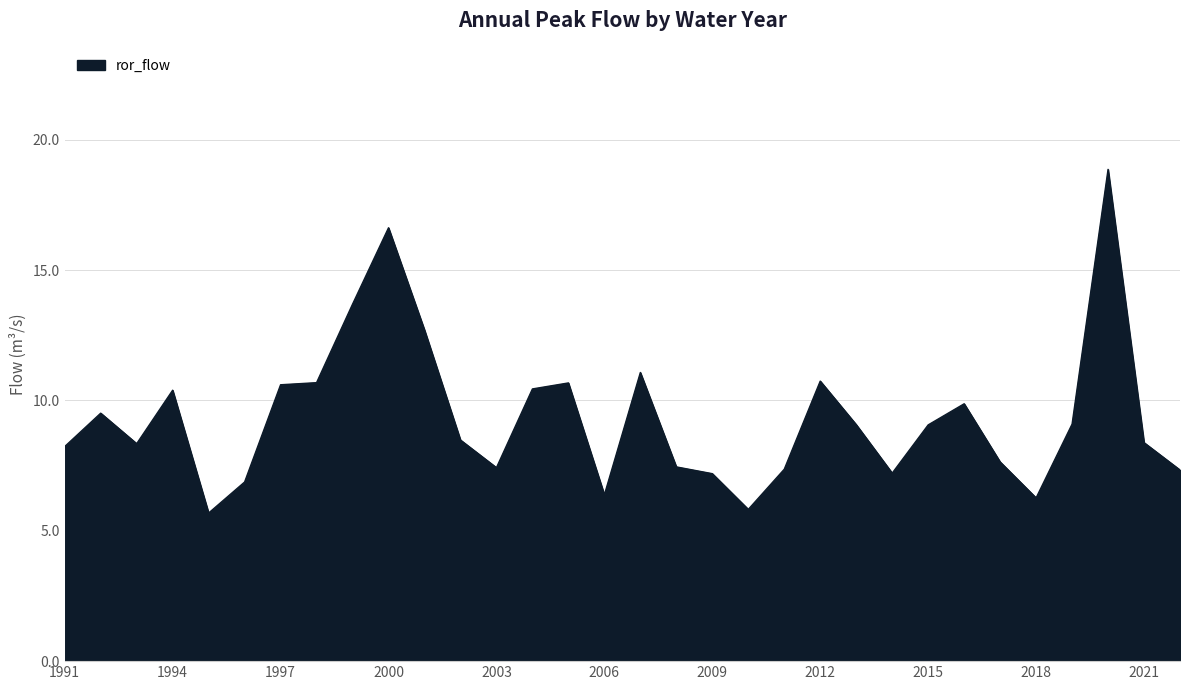

What is the difference between the maximum and minimum values?

13.2